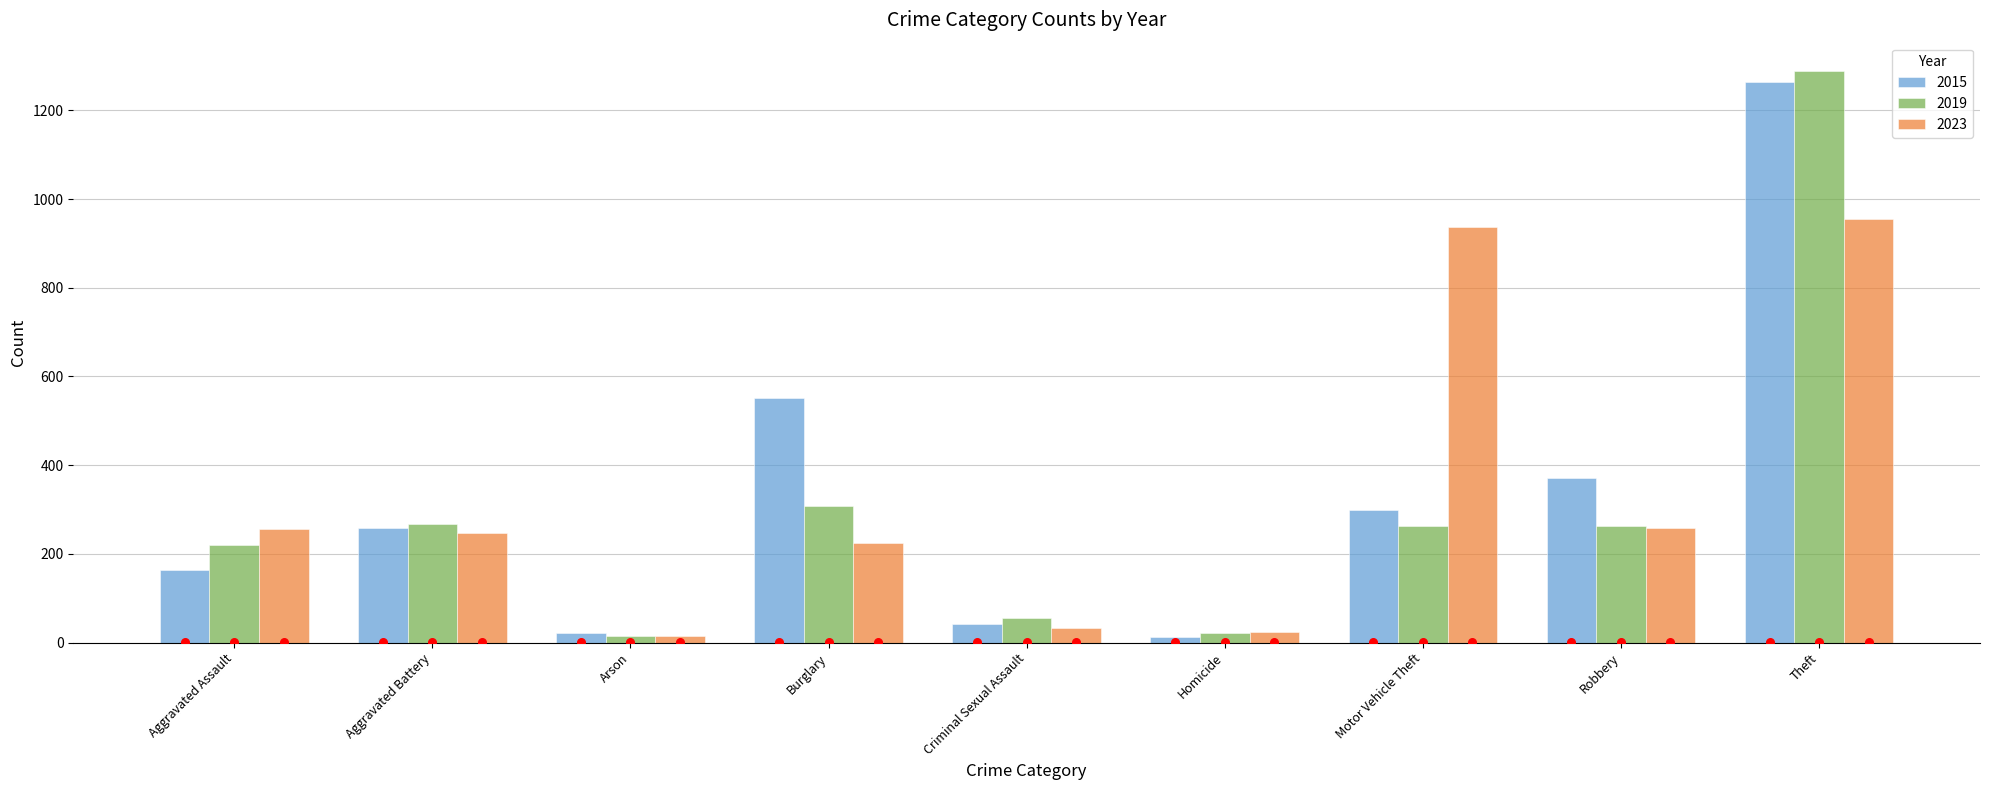

Which series has the largest total across all categories?

2015